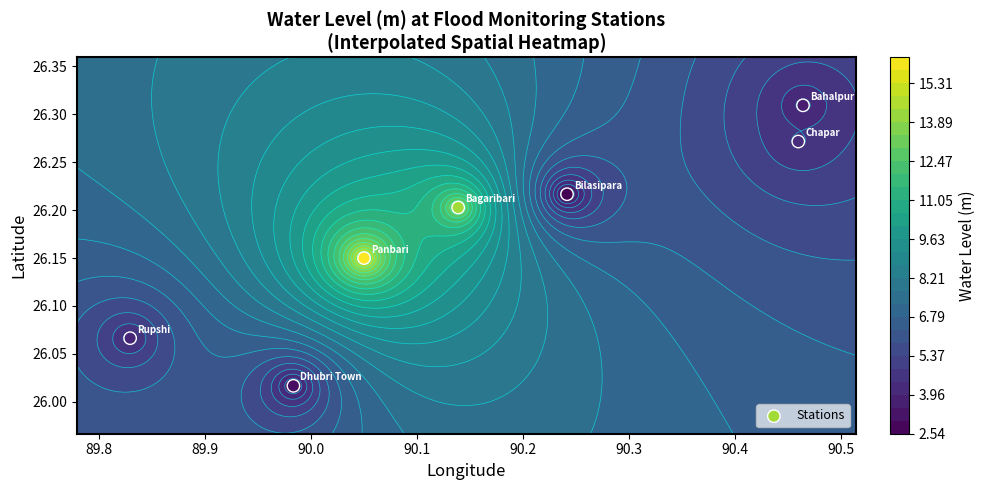

Reading left to right, list all the values displayed in this chart.

26.2	26.3	26.2	26.3	26.0	26.1	26.1